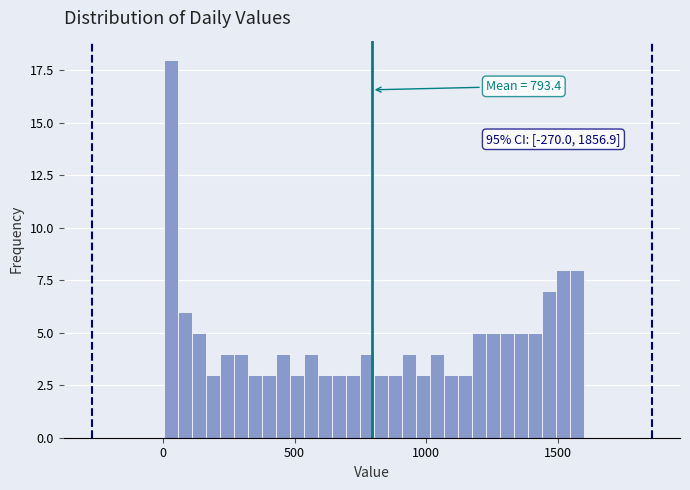

Around what value on the x-axis is the tallest bar? Give the approximate position of its centre, as read against the axis.

50